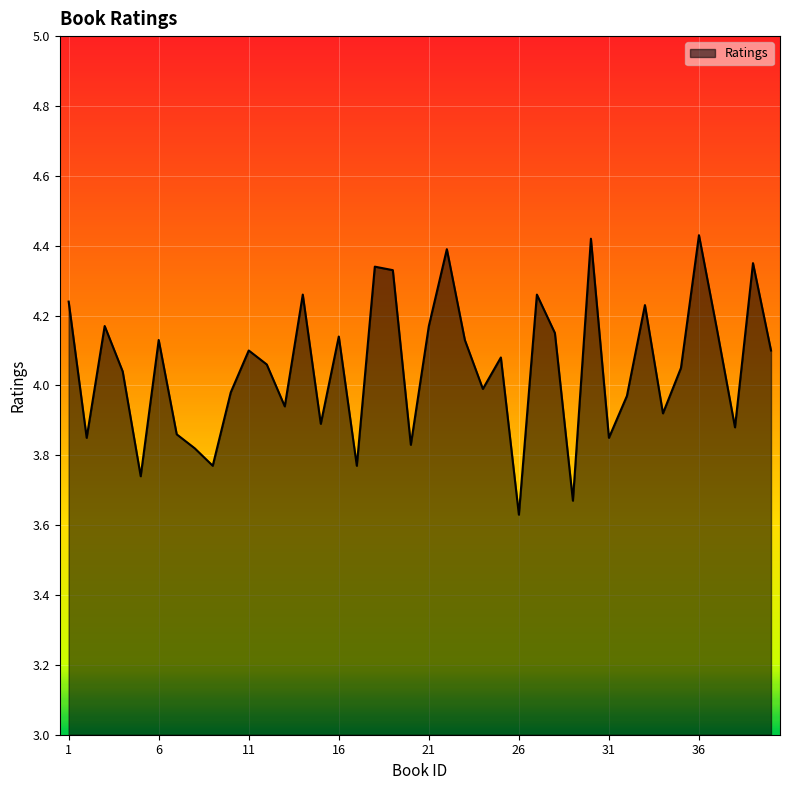

What is the difference between the maximum and minimum values?

0.8